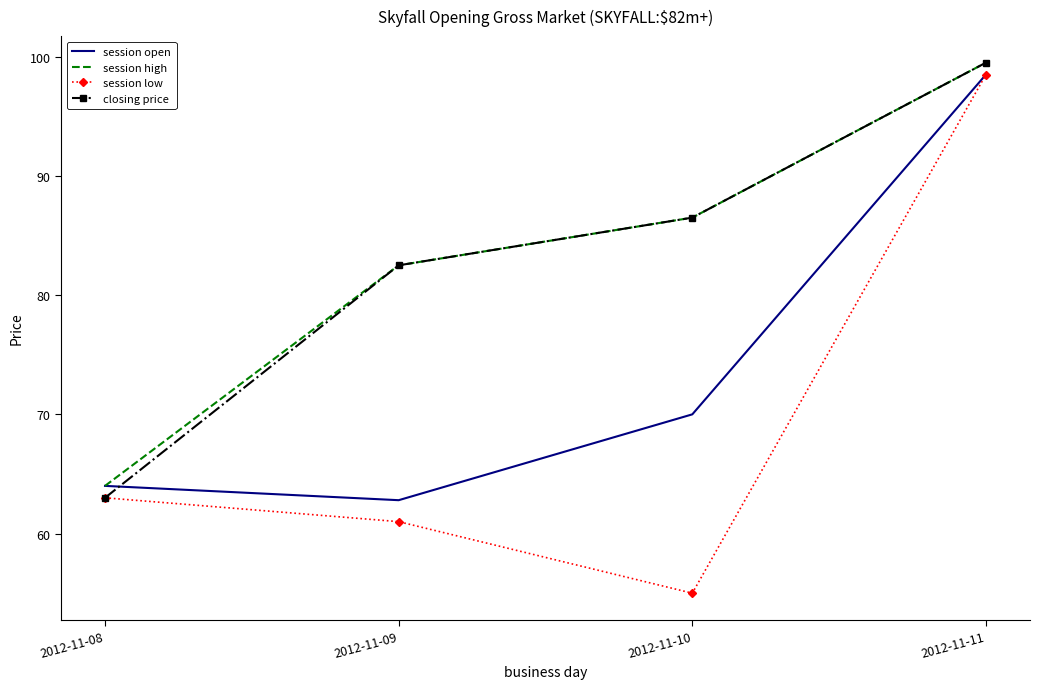

What is the sum of all closing price values?

331.5